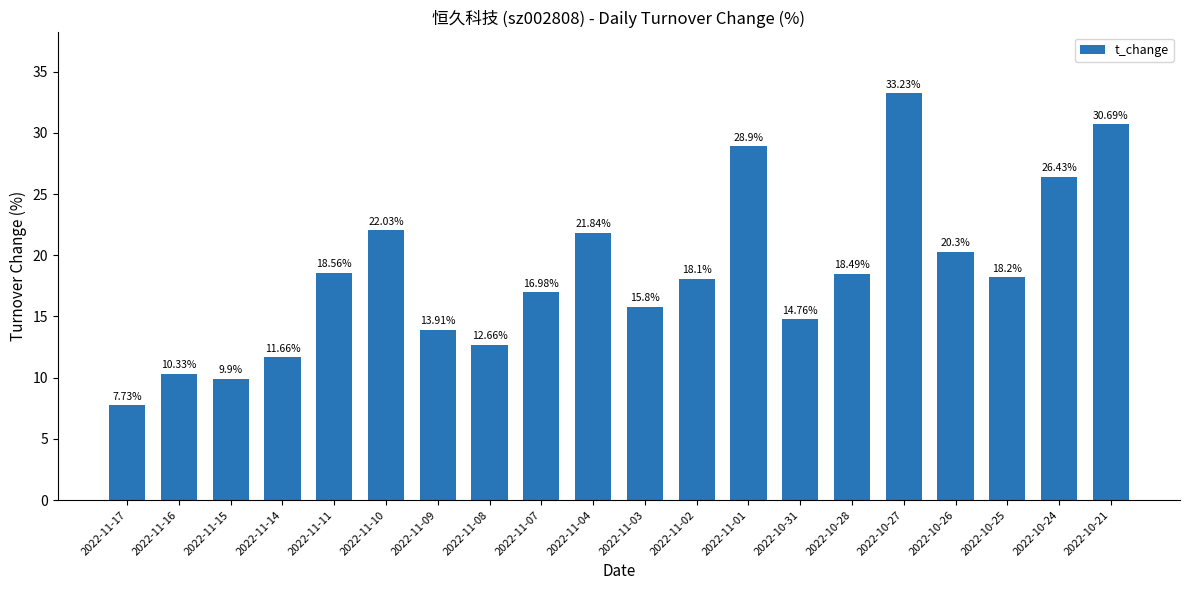

What is the value of the 4th bar from the left?

11.7